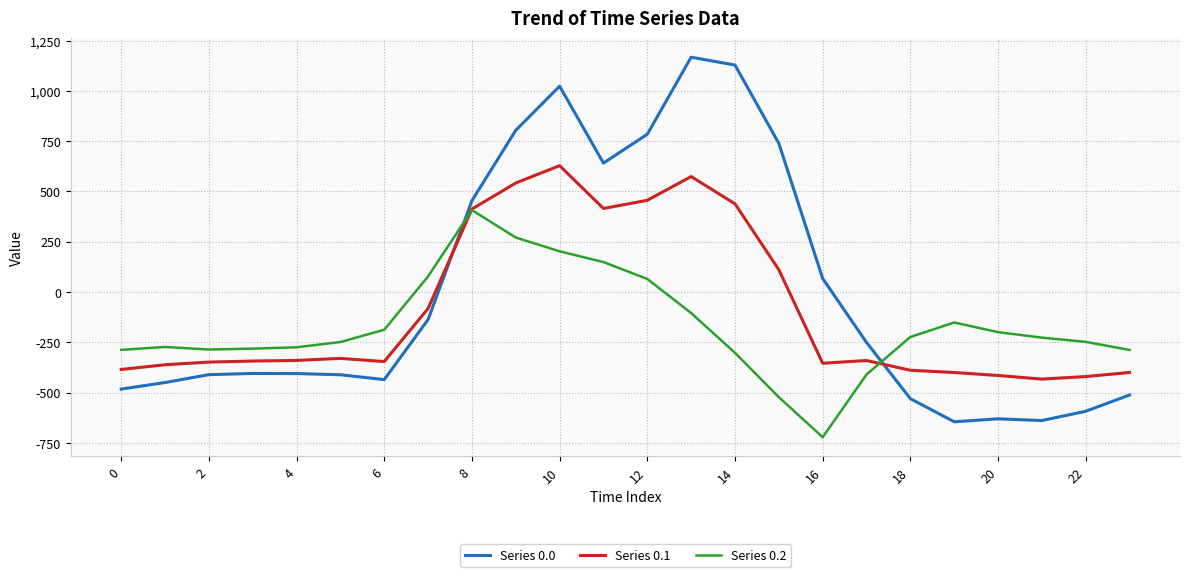

Rank the series by their average value, from highest to lowest.

Series 0.0, Series 0.1, Series 0.2